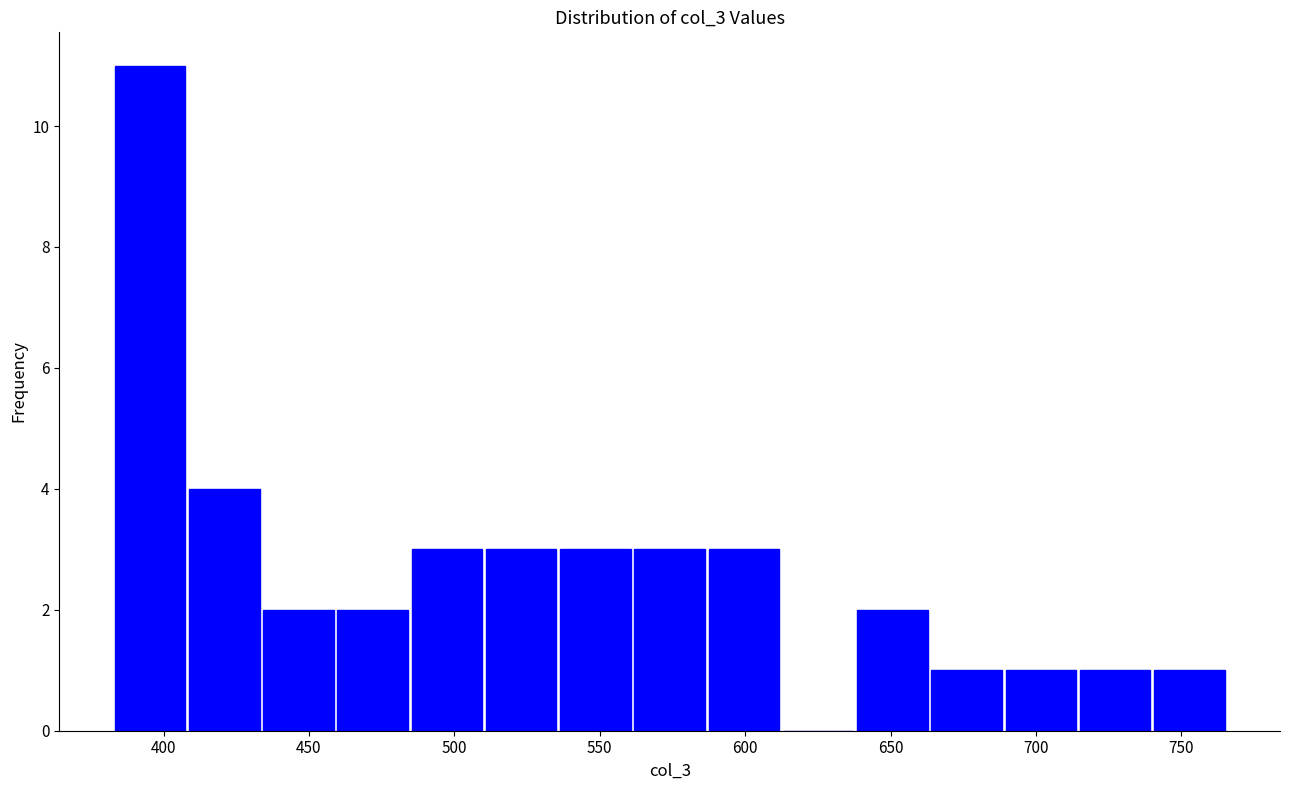

Reading left to right, transcribe this chart: for each bar, give the range it covers on the x-axis and its height. Neither the bar edges nor the heights are printed on the chart, so give them approximately, as read against the axes.

385 to 410: 11
410 to 435: 4
435 to 460: 2
460 to 485: 2
485 to 510: 3
510 to 535: 3
535 to 560: 3
560 to 585: 3
585 to 610: 3
610 to 640: 0
640 to 665: 2
665 to 690: 1
690 to 715: 1
715 to 740: 1
740 to 765: 1